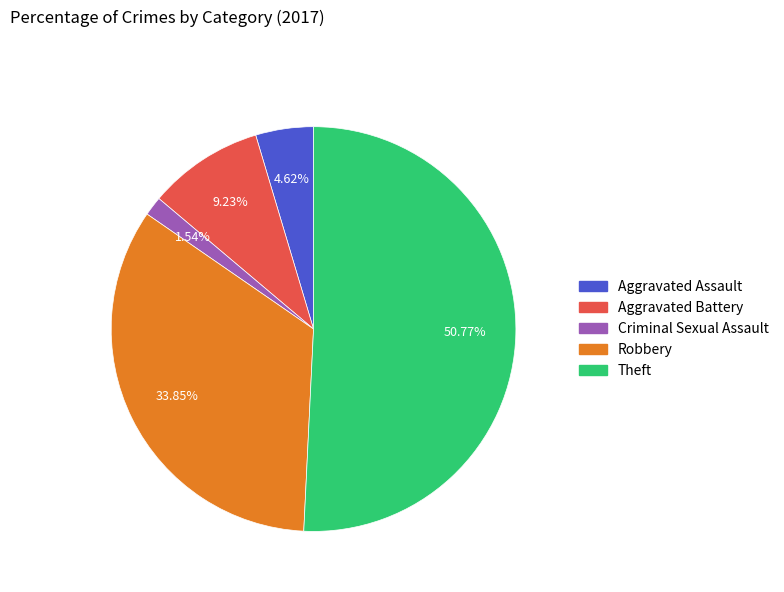

The Criminal Sexual Assault slice represents 15% of the pie. True or false?

False